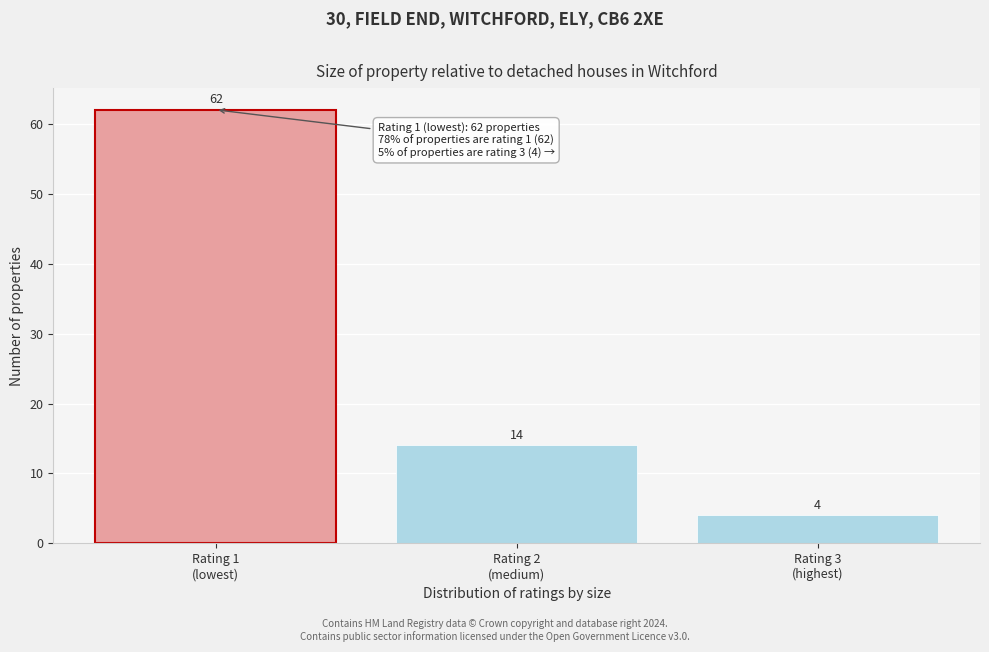

Reading right to left, transcribe all the data shown in this chart.

4	14	62